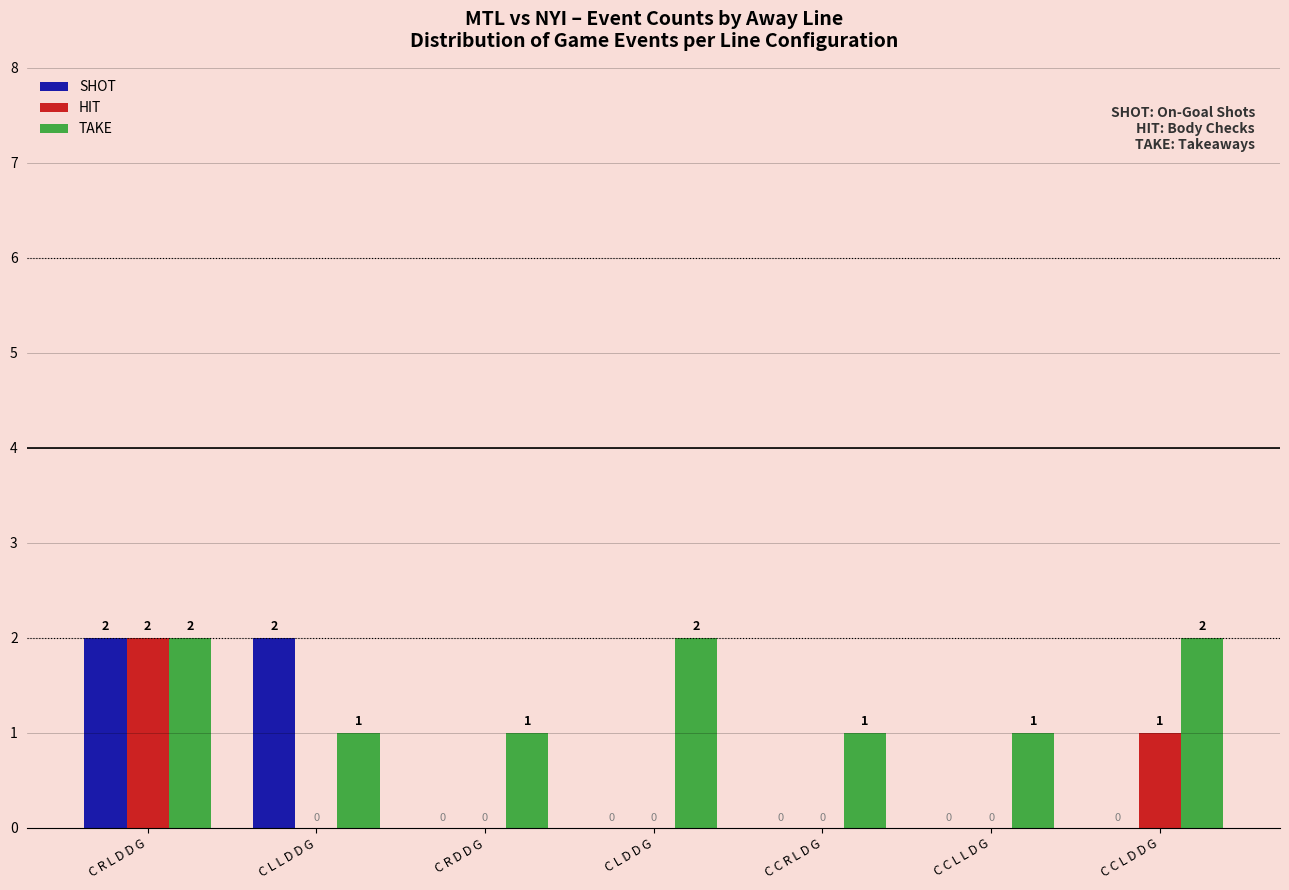

Count the number of categories in the chart.

7